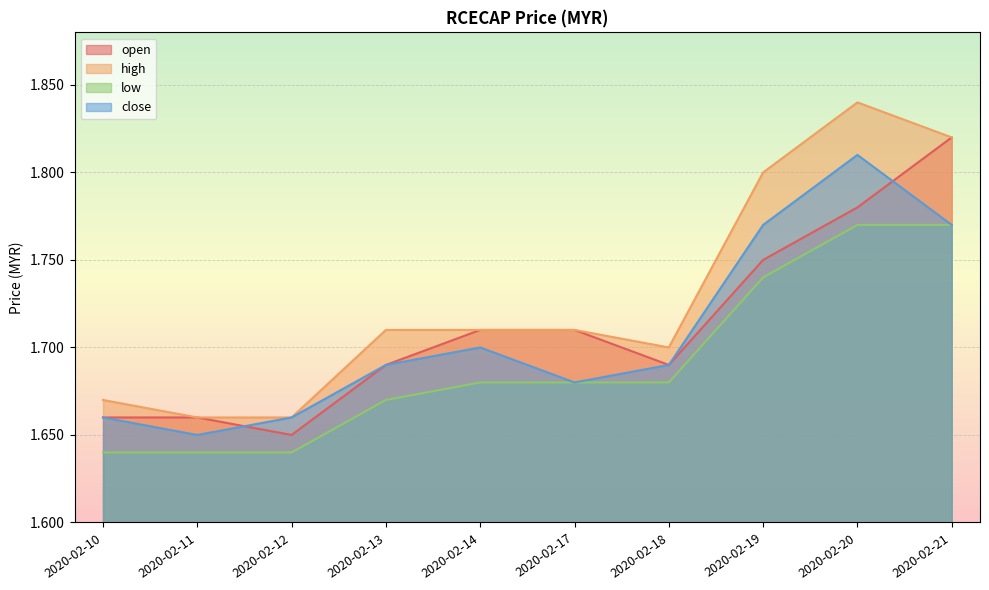

Reading left to right, list all the values displayed in this chart.

open: 1.7	1.7	1.6	1.7	1.7	1.7	1.7	1.8	1.8	1.8
high: 1.7	1.7	1.7	1.7	1.7	1.7	1.7	1.8	1.8	1.8
low: 1.6	1.6	1.6	1.7	1.7	1.7	1.7	1.7	1.8	1.8
close: 1.7	1.6	1.7	1.7	1.7	1.7	1.7	1.8	1.8	1.8